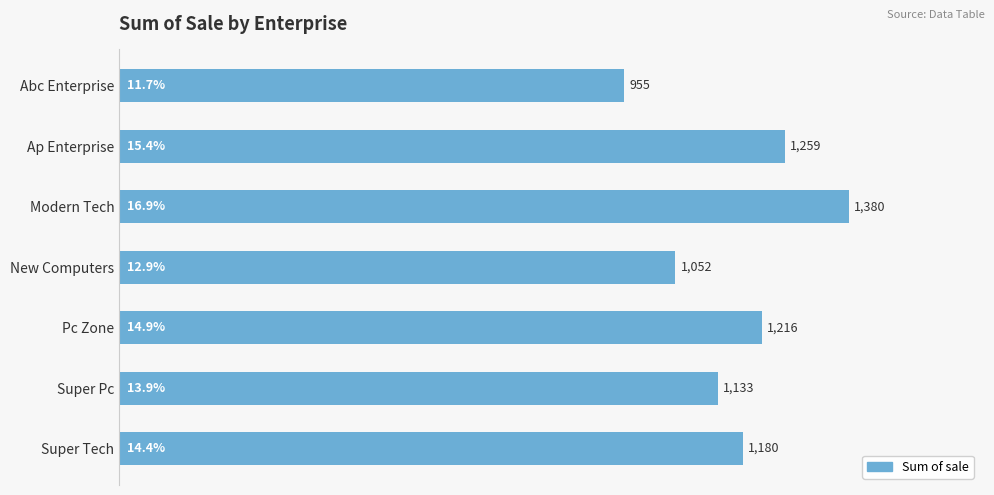

Reading top to bottom, extract all data points from this chart.

Abc Enterprise=955	Ap Enterprise=1259	Modern Tech=1380	New Computers=1052	Pc Zone=1216	Super Pc=1133	Super Tech=1180